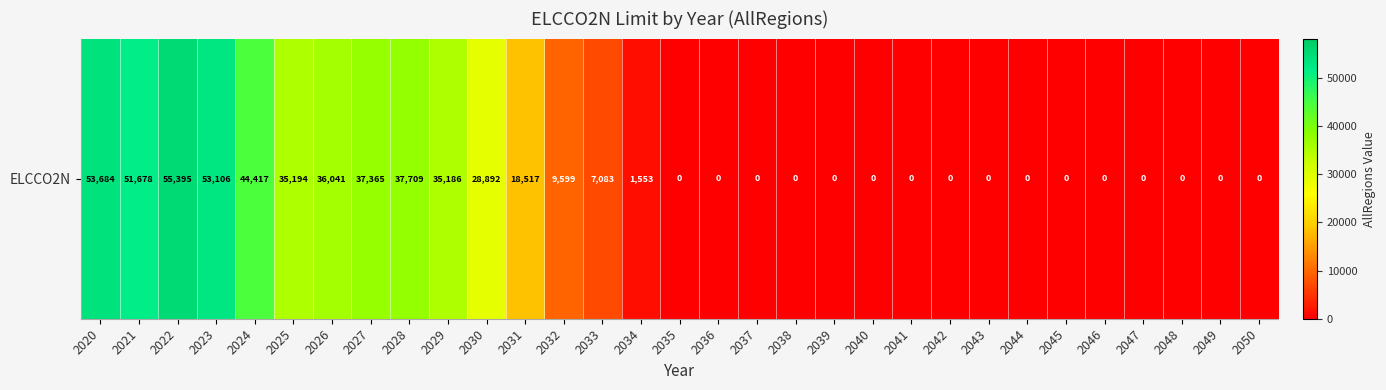

What is the average value?

16303.9